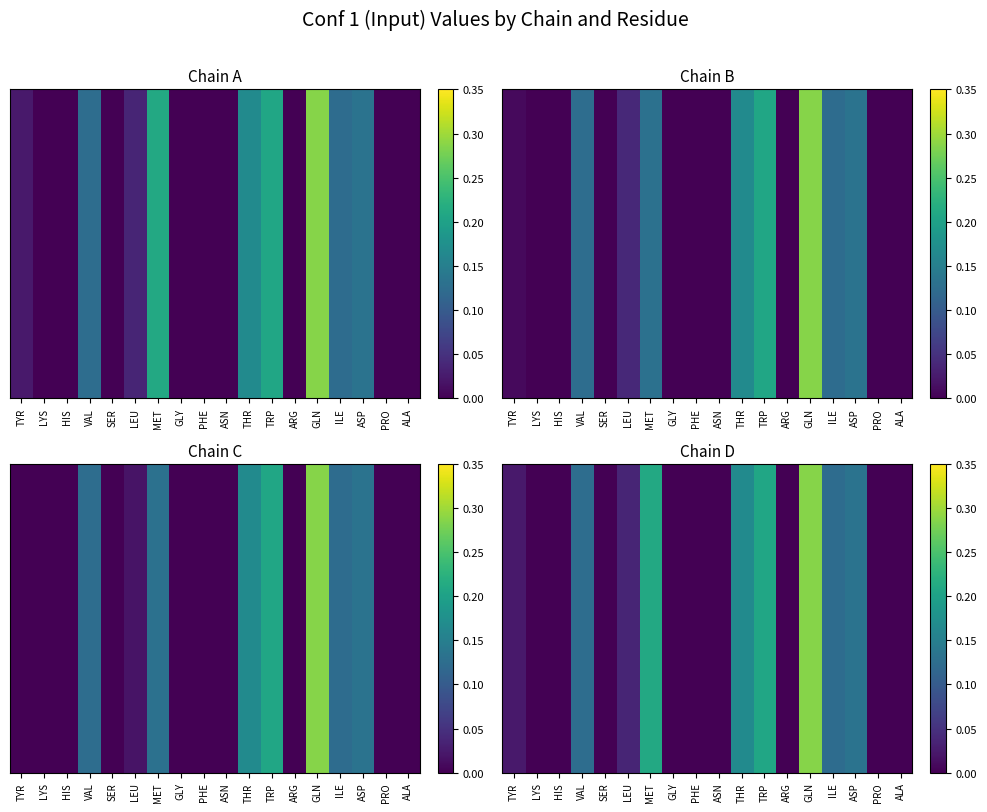

At which category does the chart reach its peak across all series?

GLN